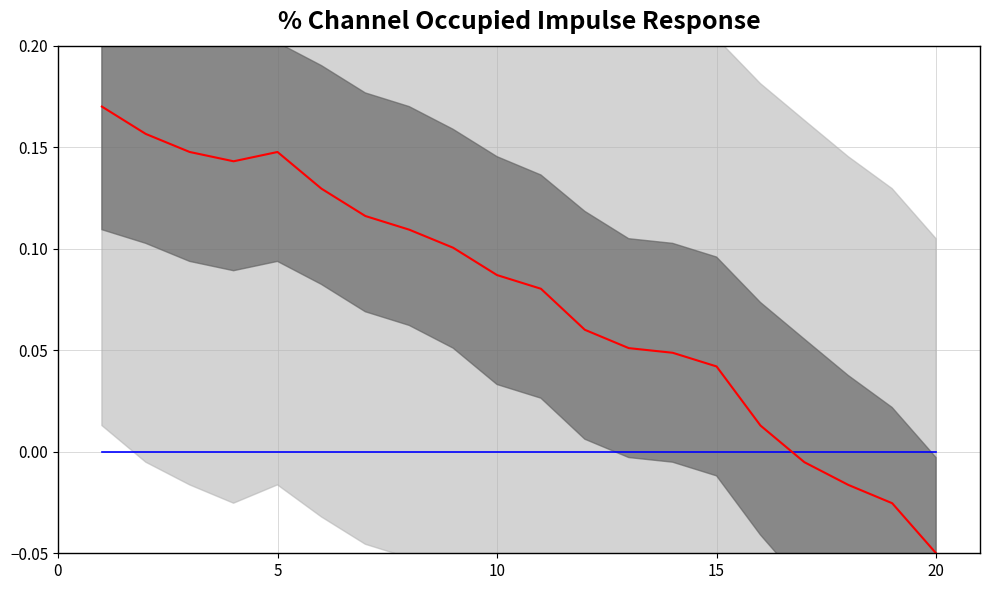

In % Channel Occupied, how many points are higher than both neighbors (excluding endpoints)?

1